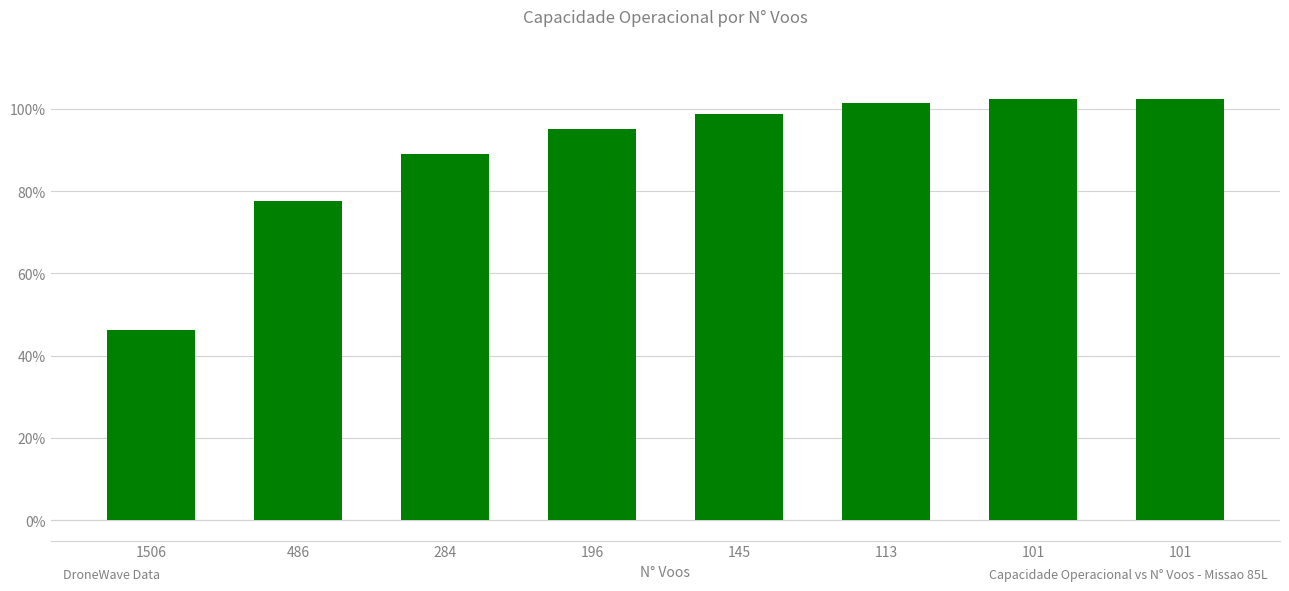

What is the sum of the values at 113 and 1506?

1.5